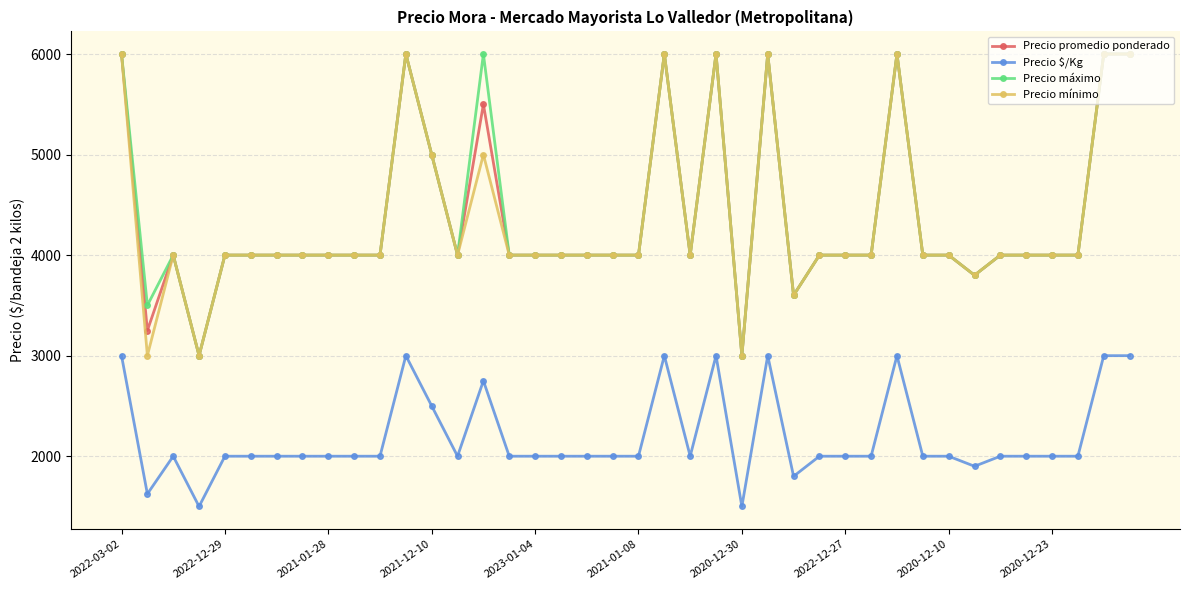

What is the value of the Precio $/Kg point at the 1st from the left?

3000